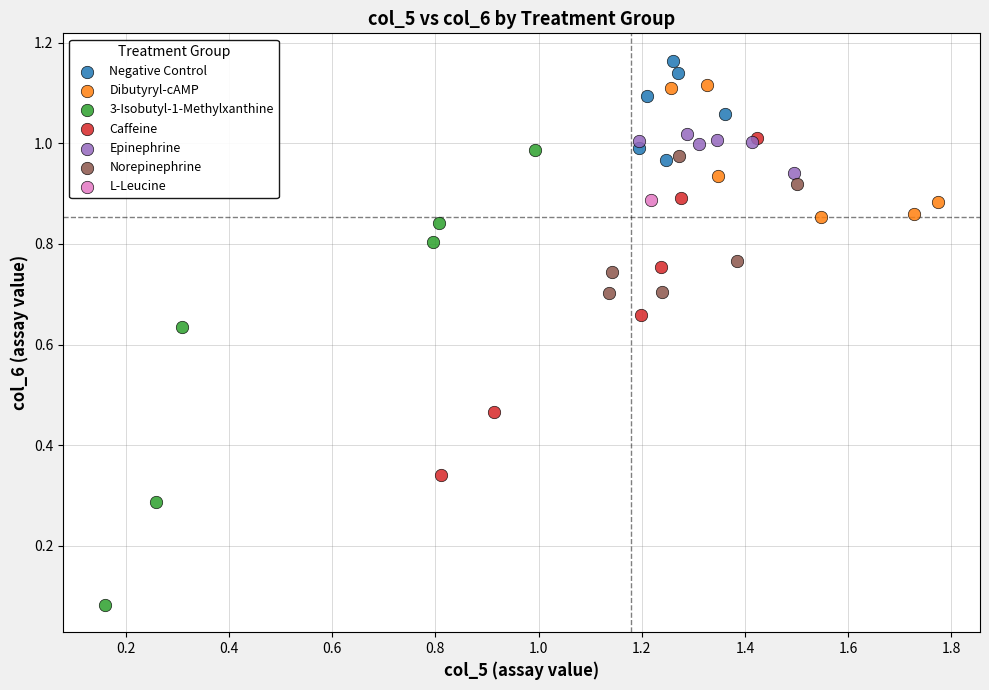

Which series reaches the maximum Y coordinate?

Negative Control